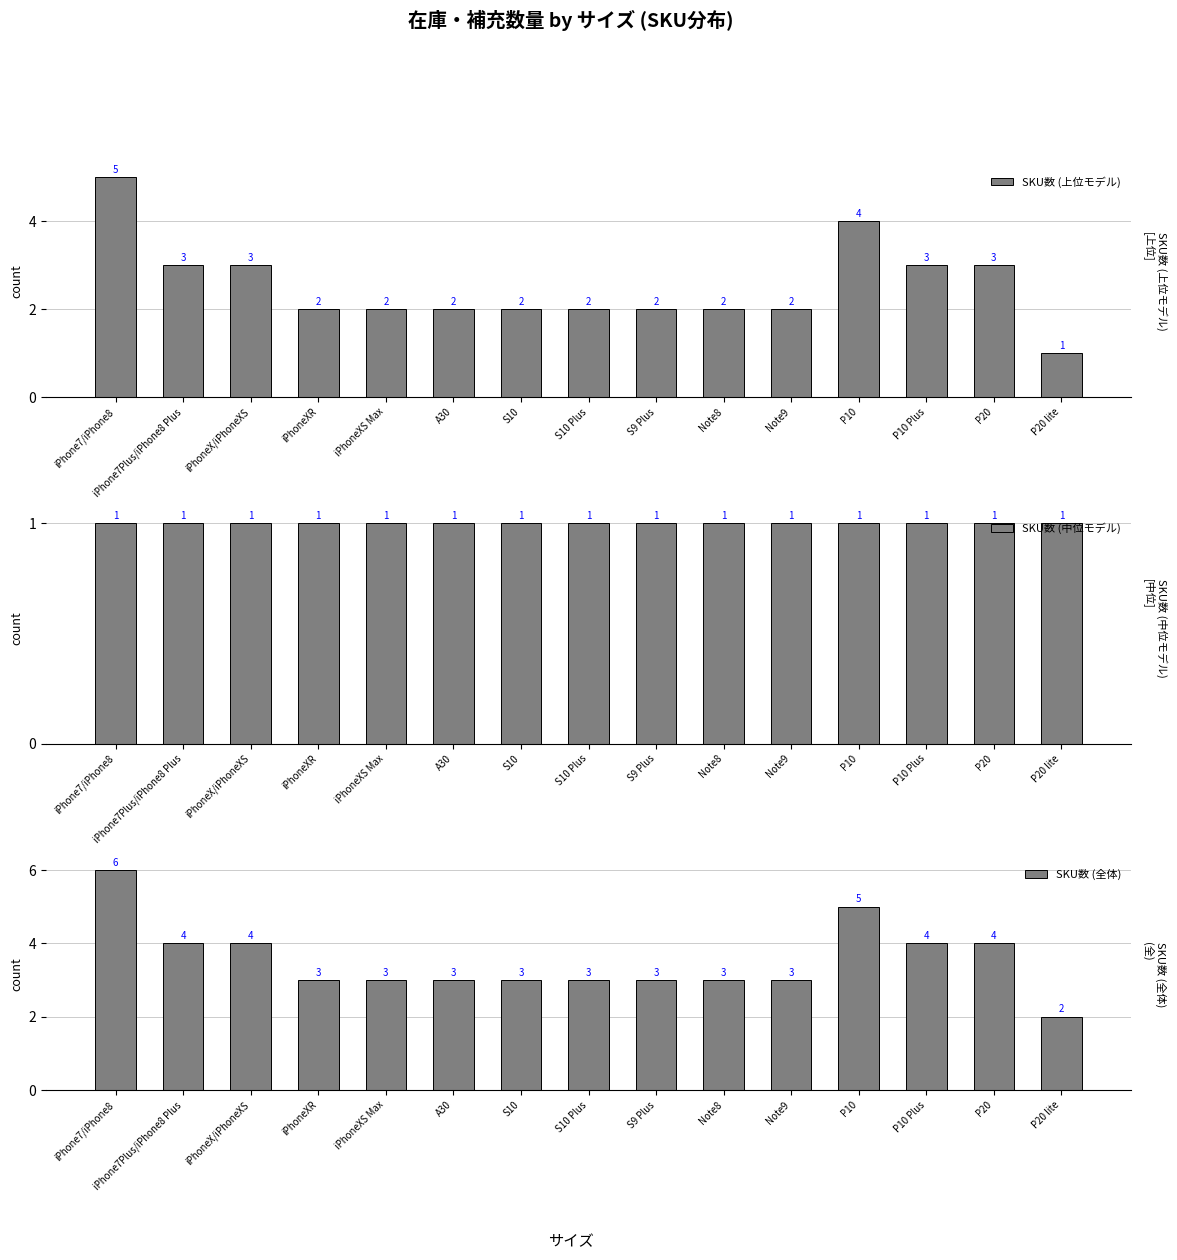

What is the label of the 13th bar from the right?

iPhoneX/iPhoneXS